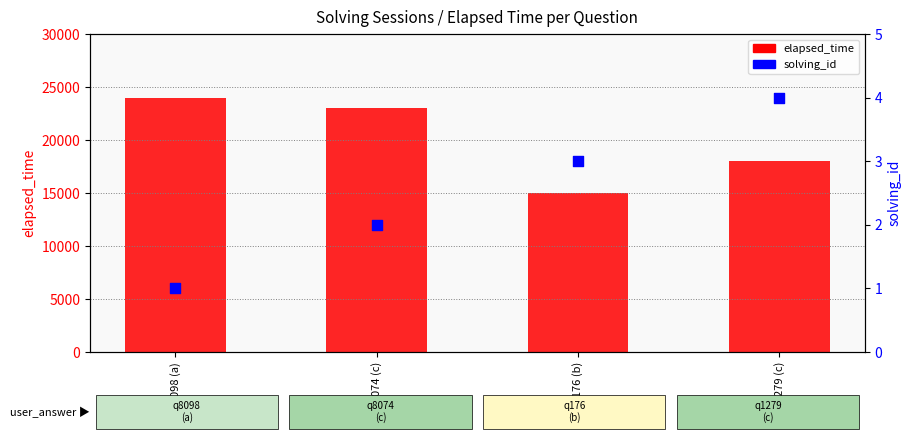

Which series has the largest Y range (max minus min)?

elapsed_time